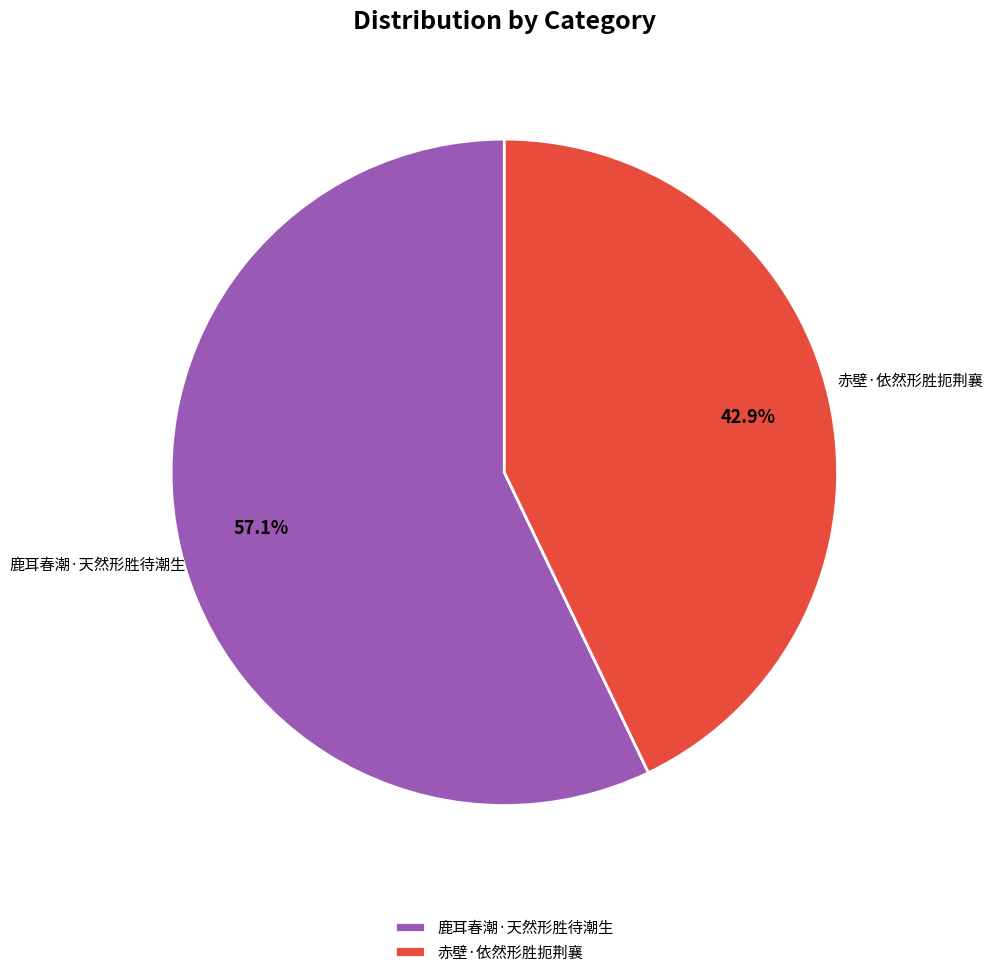

Between 赤壁·依然形胜扼荆襄 and 鹿耳春潮·天然形胜待潮生, which is larger?

鹿耳春潮·天然形胜待潮生